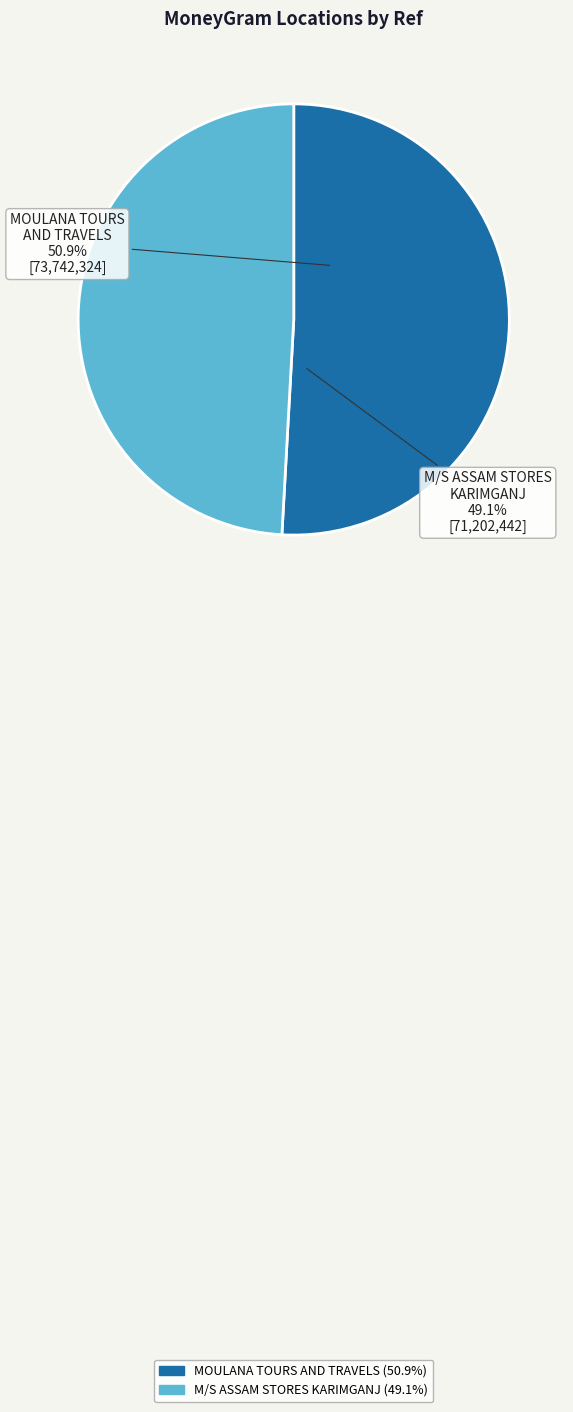

Is it true that M/S ASSAM STORES - KARIMGANJ - KARIMGANJ is 37% of the pie?

False